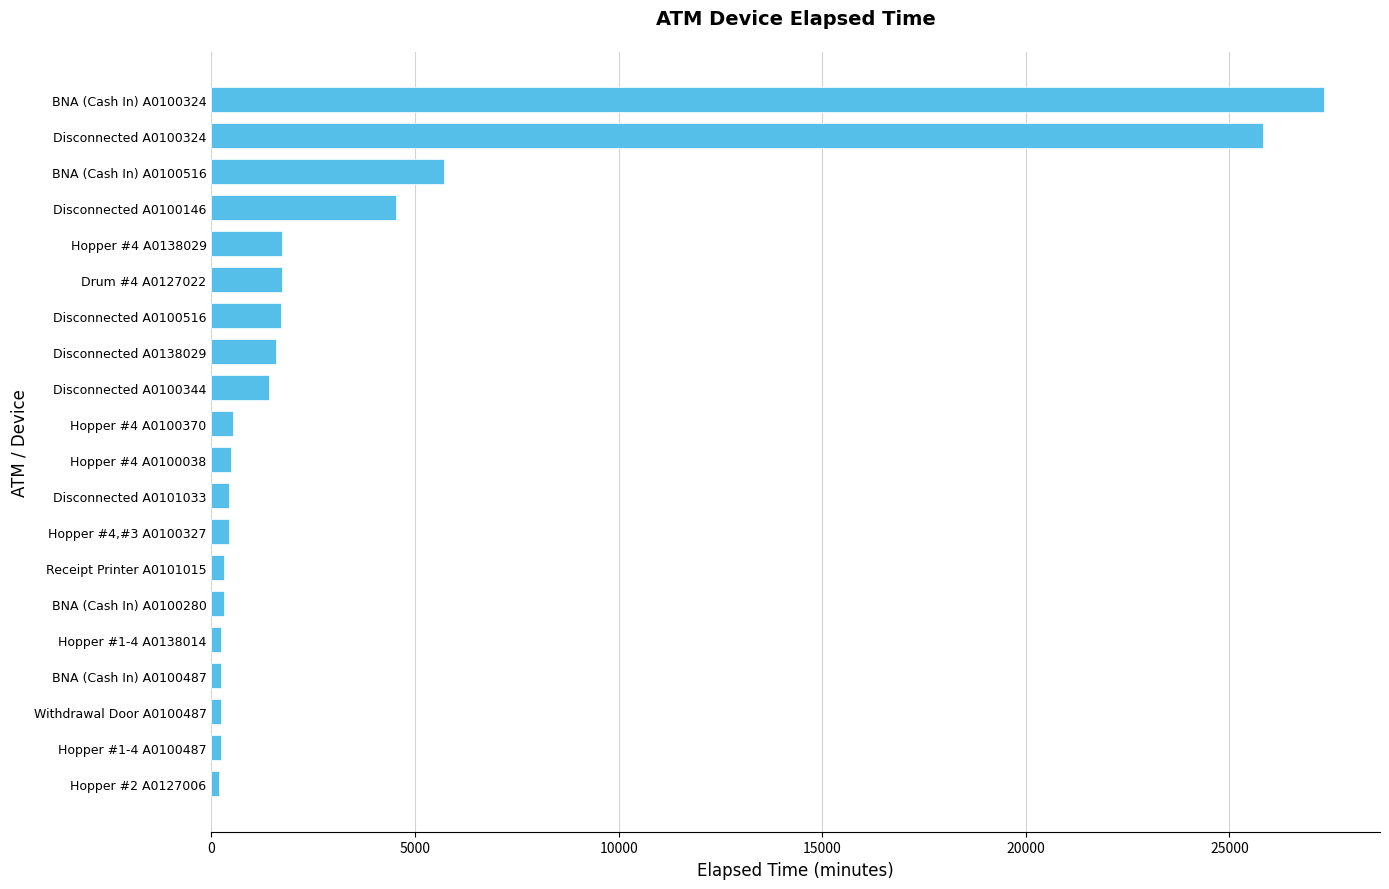

What is the greatest value displayed?

27330